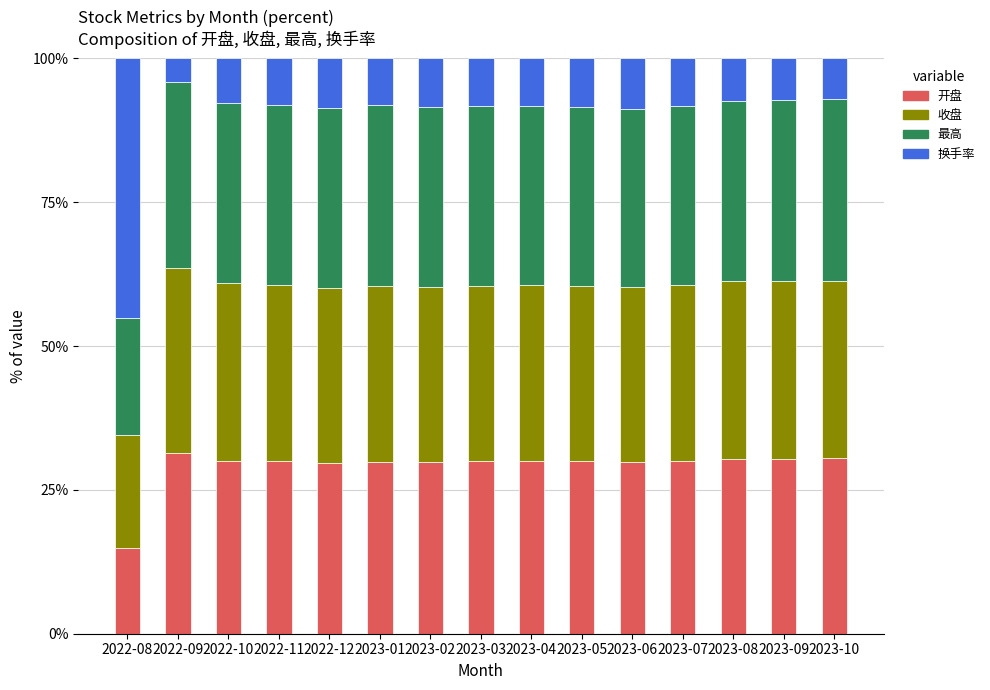

Is it true that 开盘 equals 42.8 at 2023-02?

False